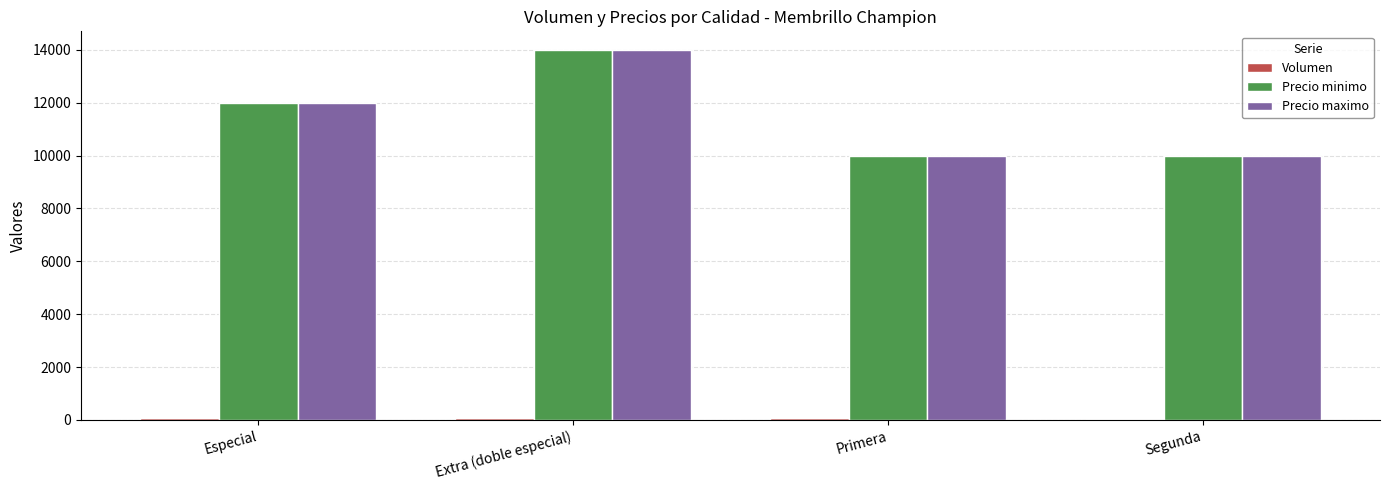

What is the greatest value displayed?

14000